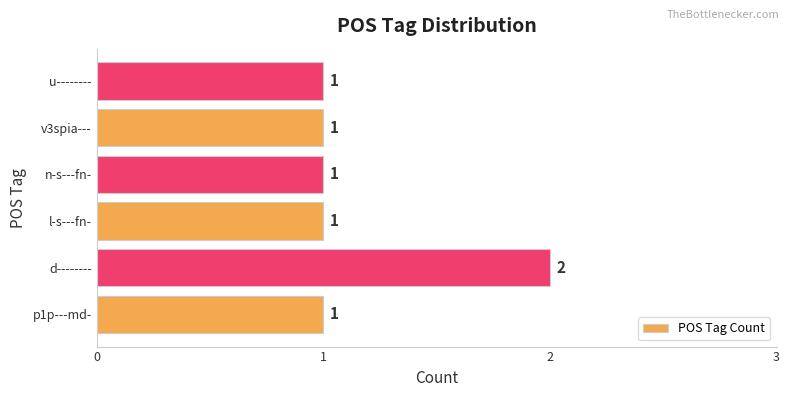

What is the sum of all values?

7